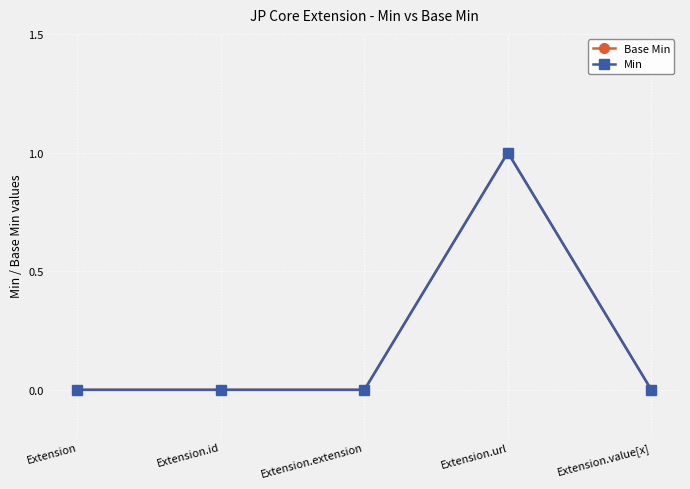

Reading right to left, extract all data points from this chart.

Base Min: Extension.value[x]=0	Extension.url=1	Extension.extension=0	Extension.id=0	Extension=0
Min: Extension.value[x]=0	Extension.url=1	Extension.extension=0	Extension.id=0	Extension=0